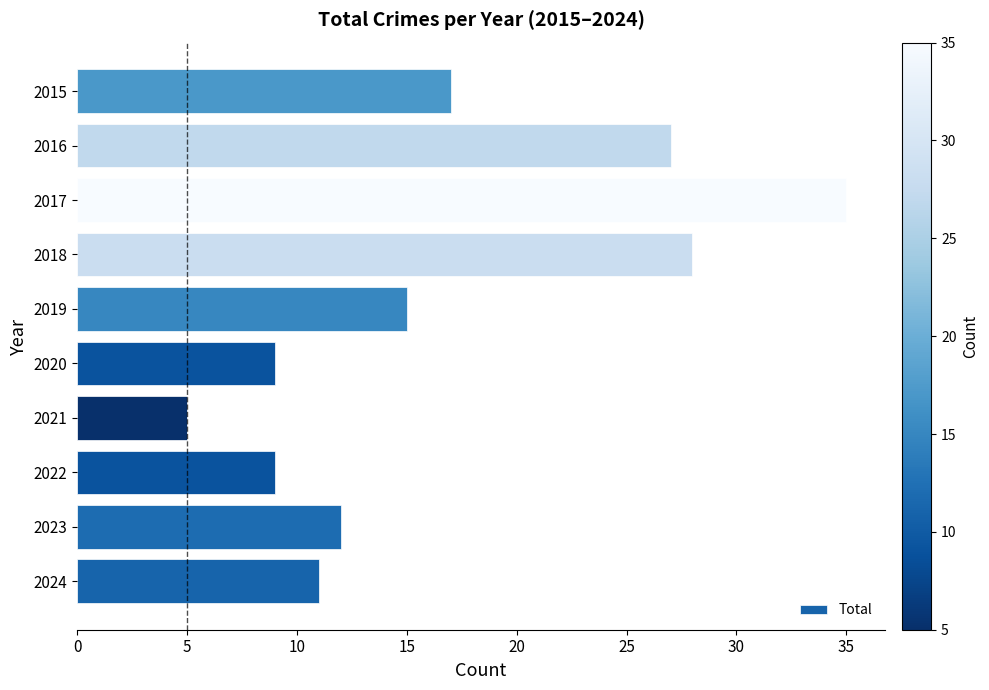

Approximately how many times larger is the value at 2019 compared to 2015?

0.9